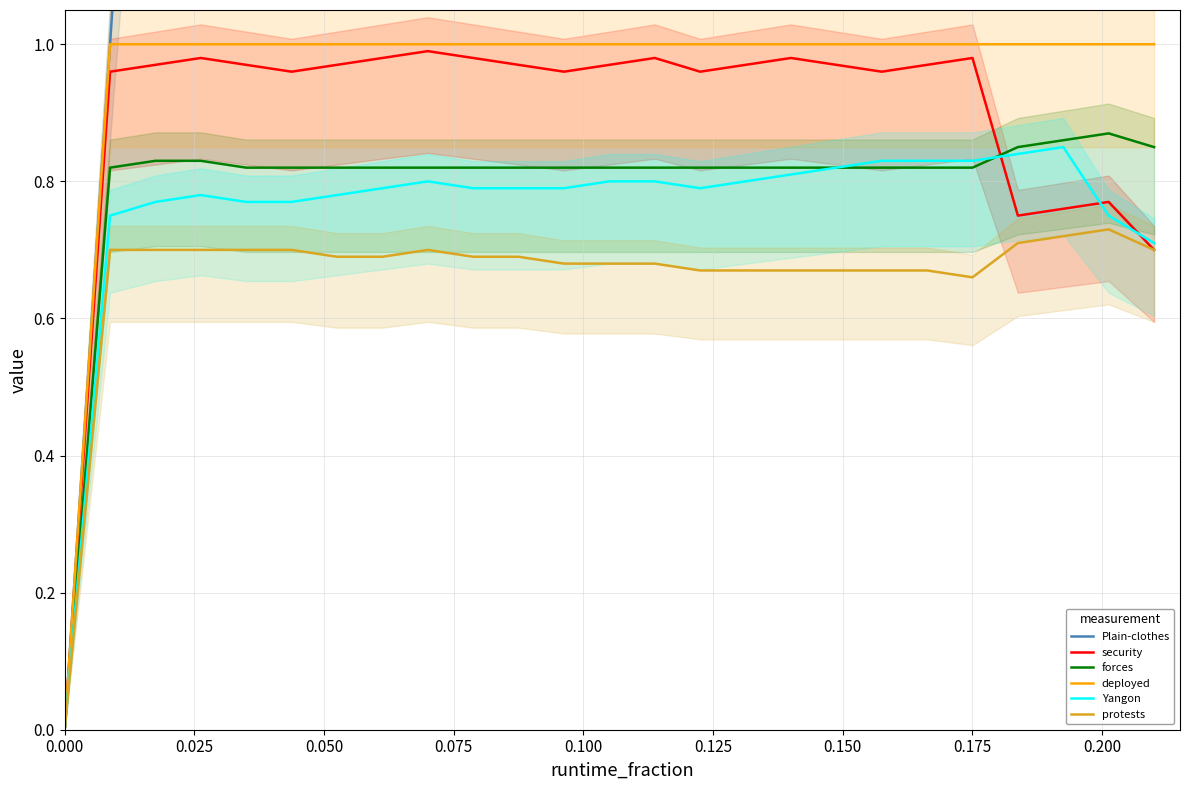

True or false: forces and Plain-clothes intersect in this chart.

False